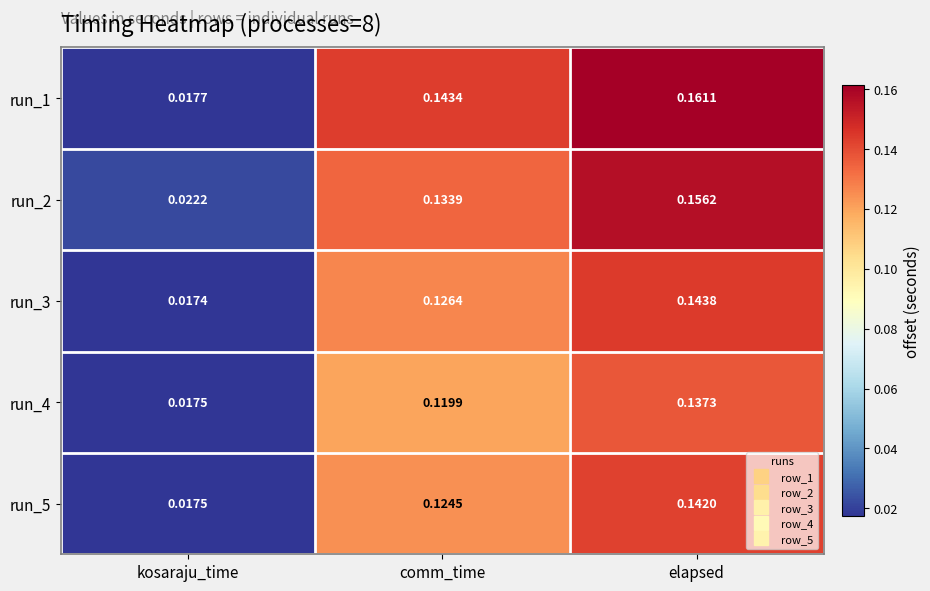

Where is run_4 nearest to the value 0?

kosaraju_time